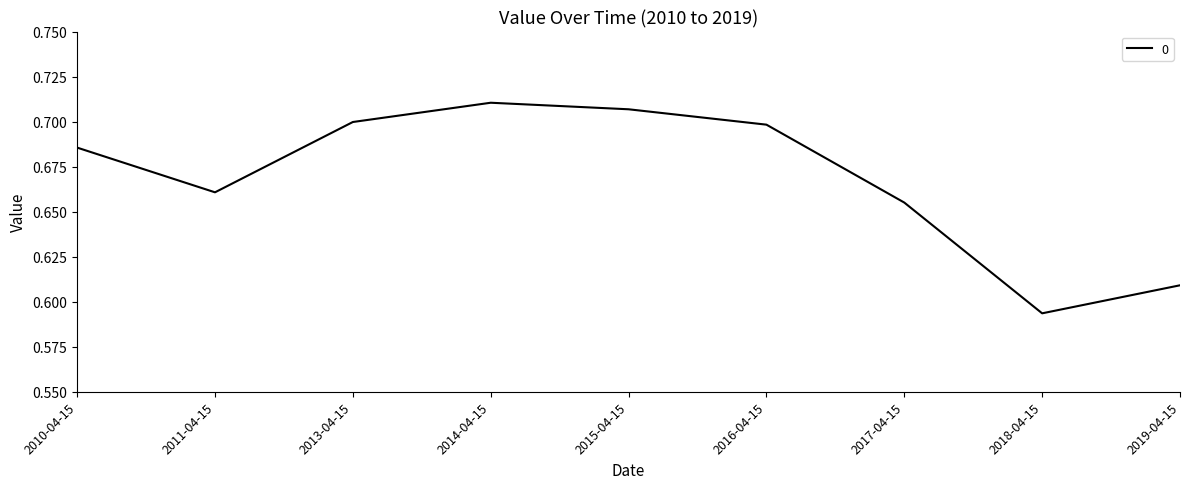

Is this an area chart (filled region under the line)?

No